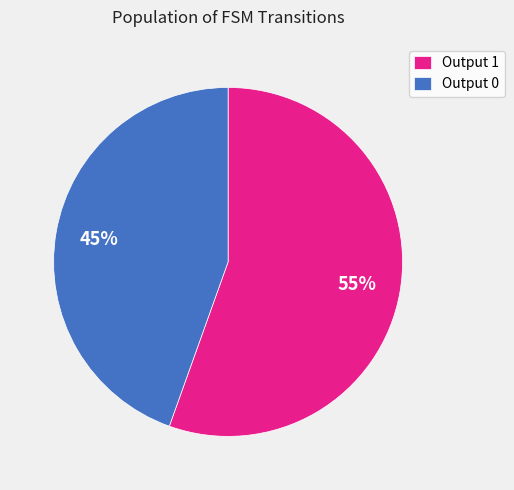

What is the ratio of the value at Output 0 to the value at Output 1?

0.8